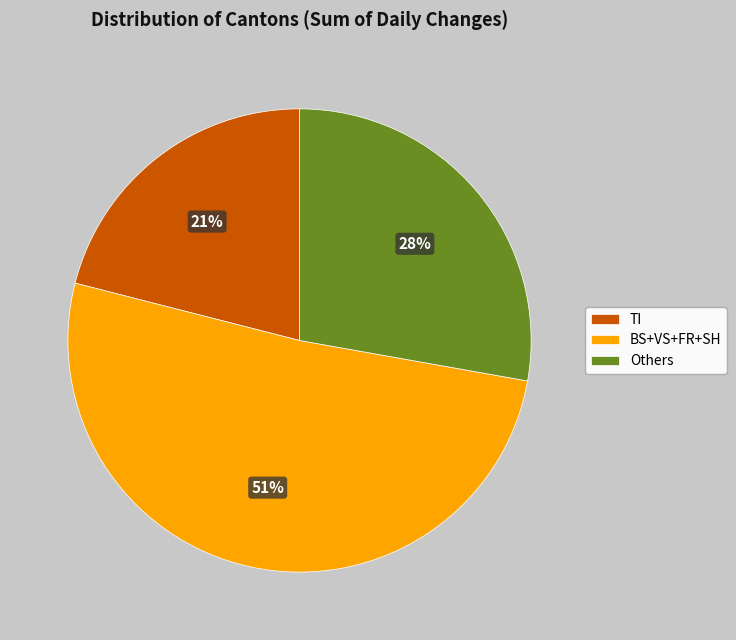

The BS+VS+FR+SH slice represents 63% of the pie. True or false?

False